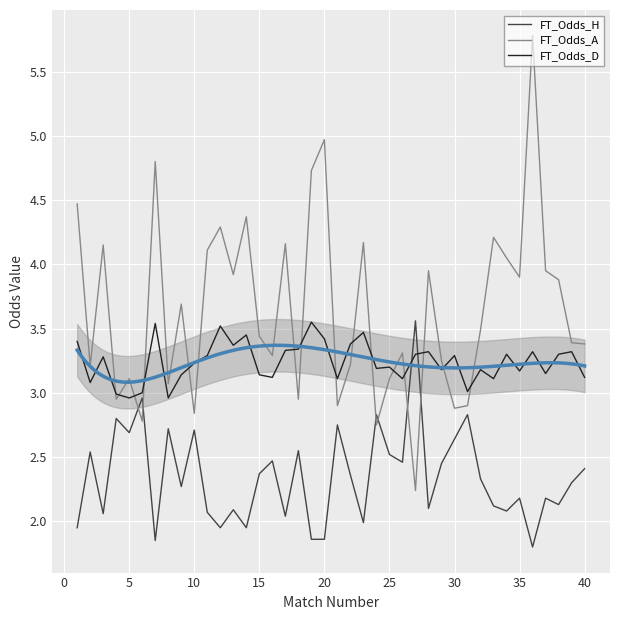

Rank the series by their average value, from highest to lowest.

FT_Odds_A, FT_Odds_D, FT_Odds_H